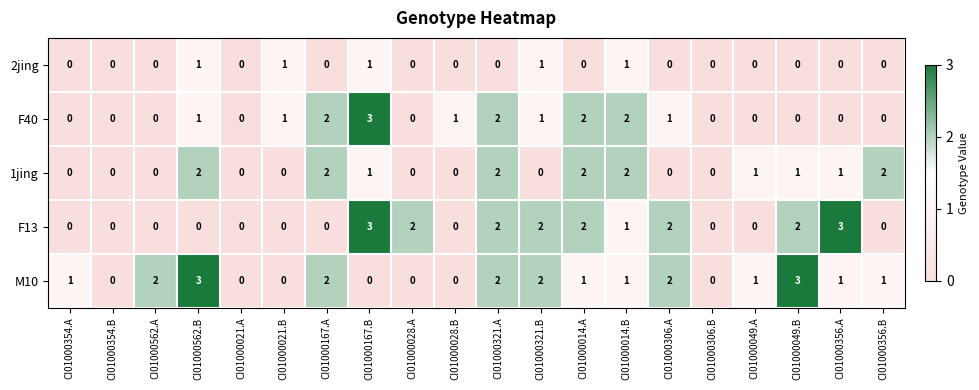

Which series changed the most between CI01000167.B and CI01000028.A?

F40